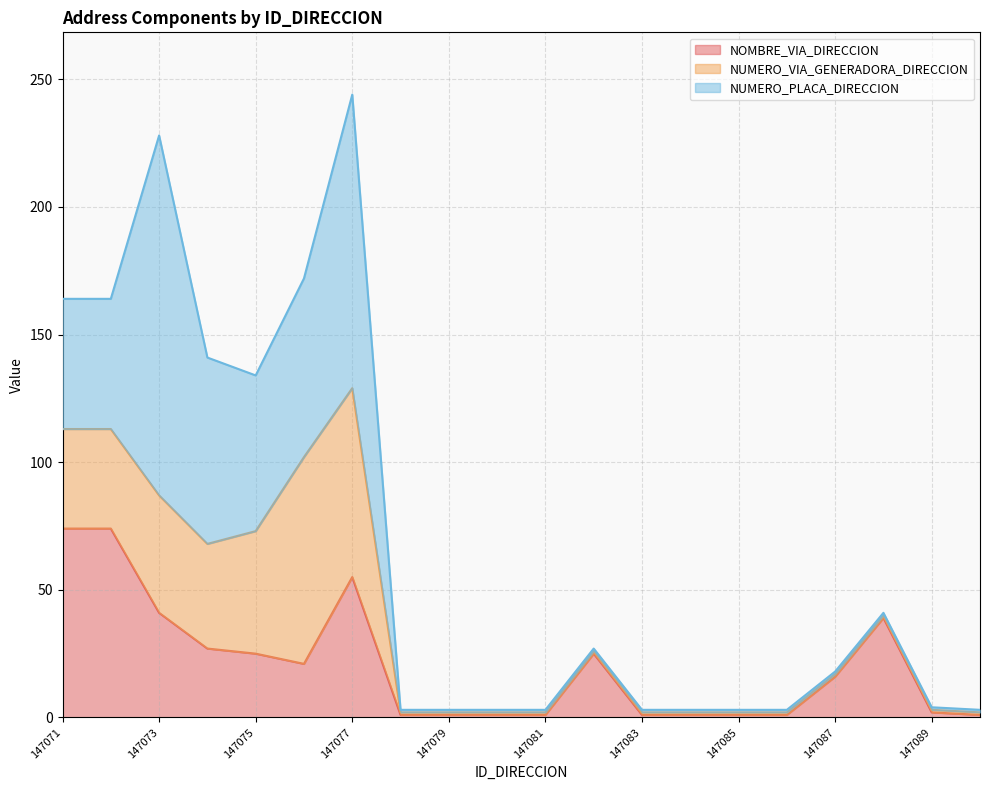

What are all the series names shown in the legend?

NOMBRE_VIA_DIRECCION, NUMERO_VIA_GENERADORA_DIRECCION, NUMERO_PLACA_DIRECCION